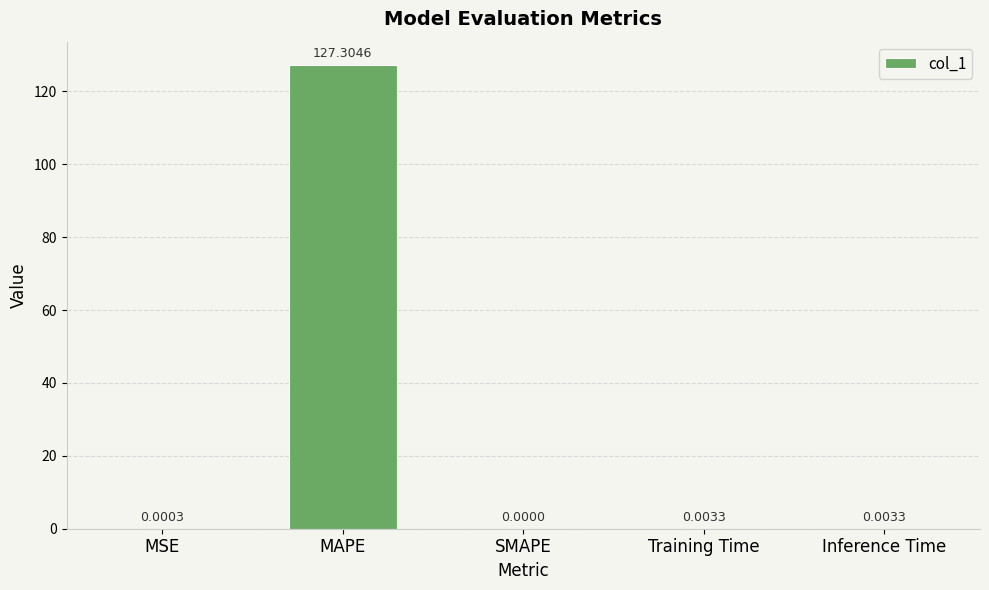

What is the sum of the values at MSE and MAPE?

127.3